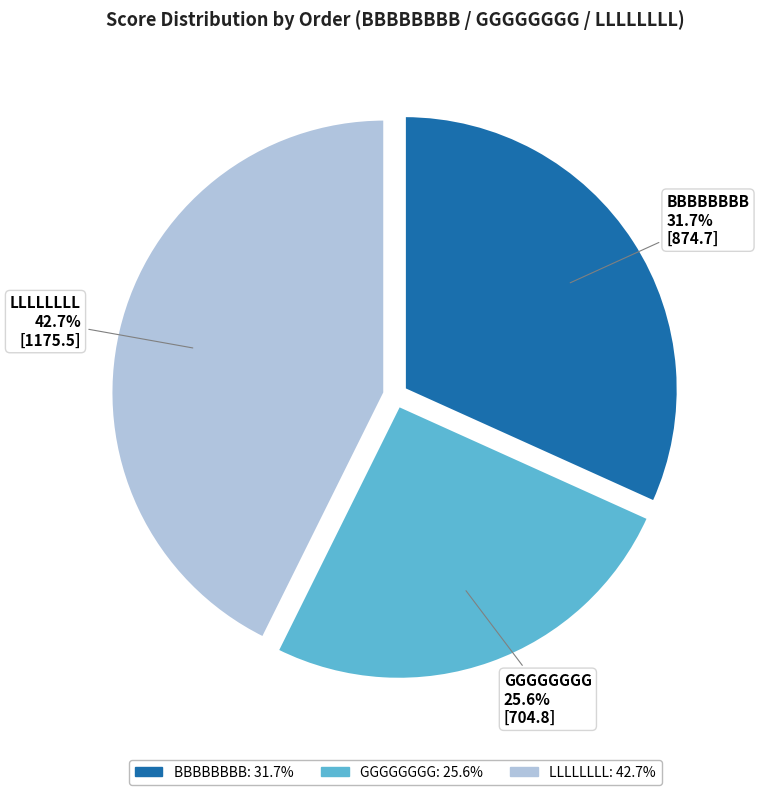

Is the sum of GGGGGGGG and BBBBBBBB greater than half?

Yes